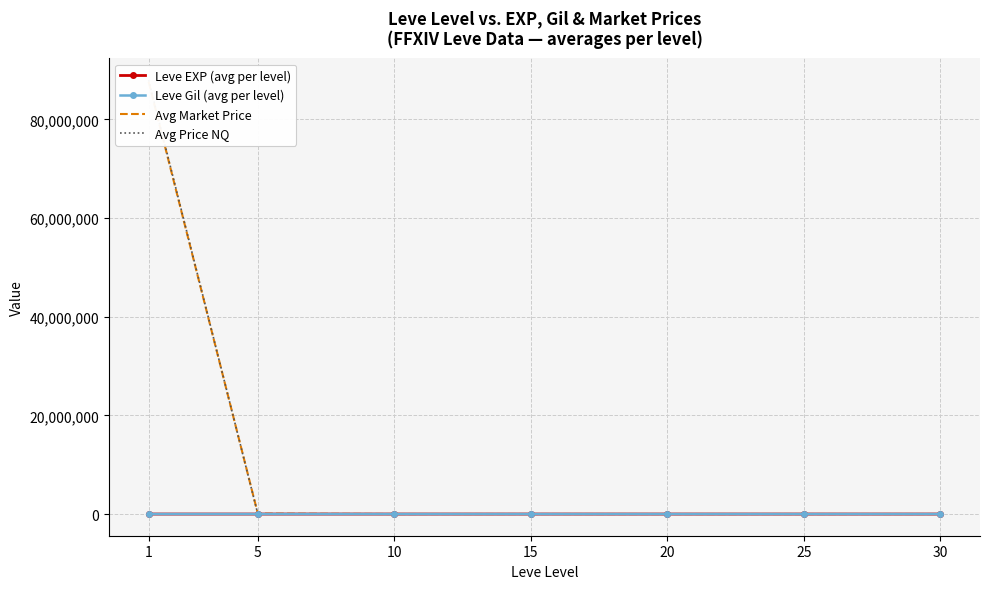

True or false: Avg Price NQ and Leve Gil (avg per level) cross at least once.

True